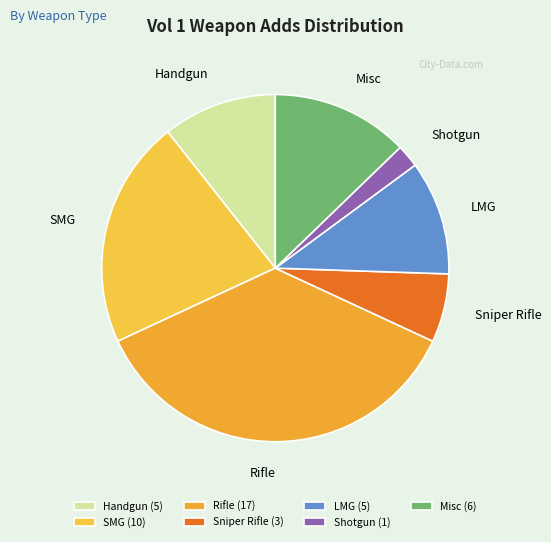

How many slices are in this pie chart?

7